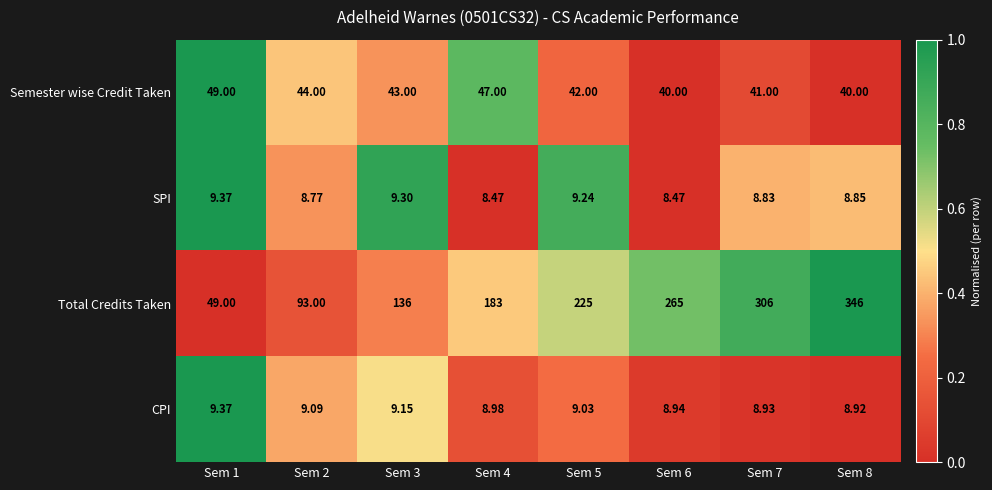

Rank the series at Sem 7 from highest to lowest value.

Total Credits Taken, Semester wise Credit Taken, CPI, SPI